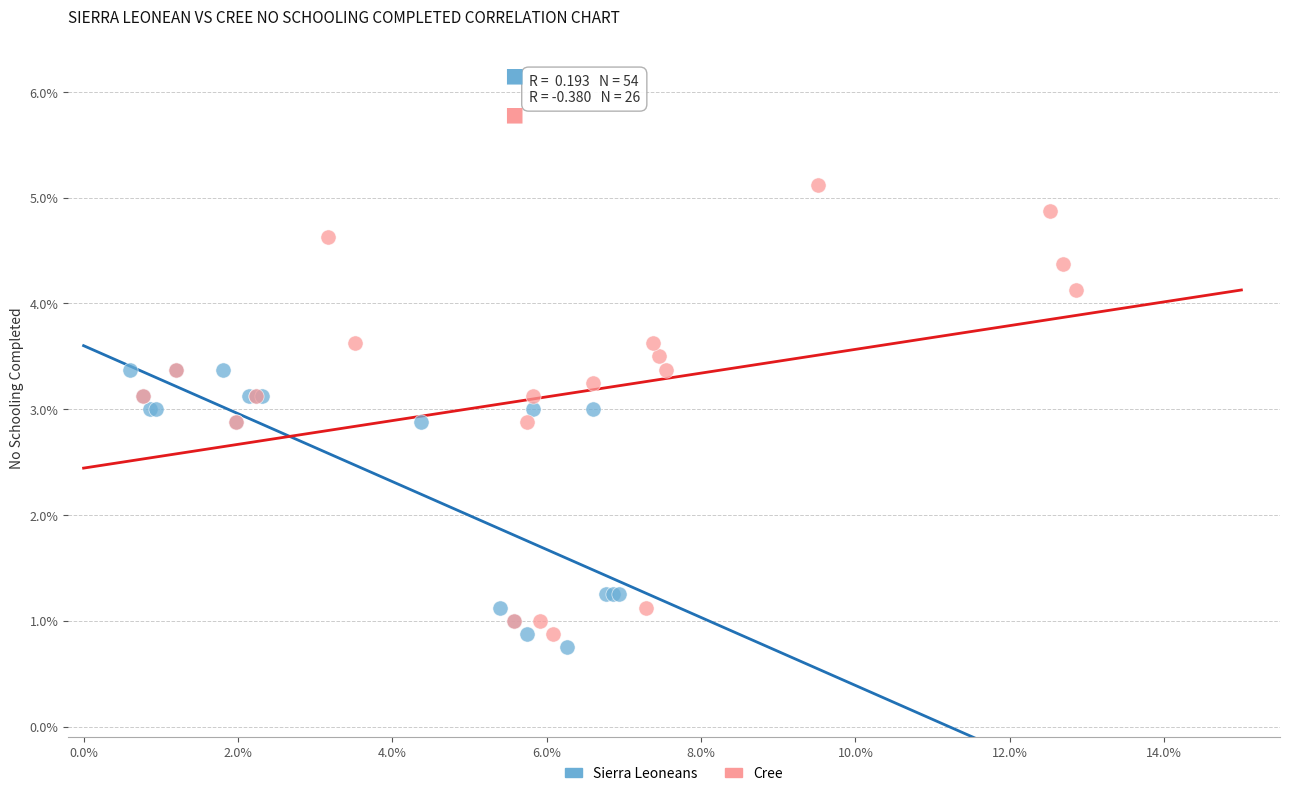

Which series has the widest spread of Y values?

Cree